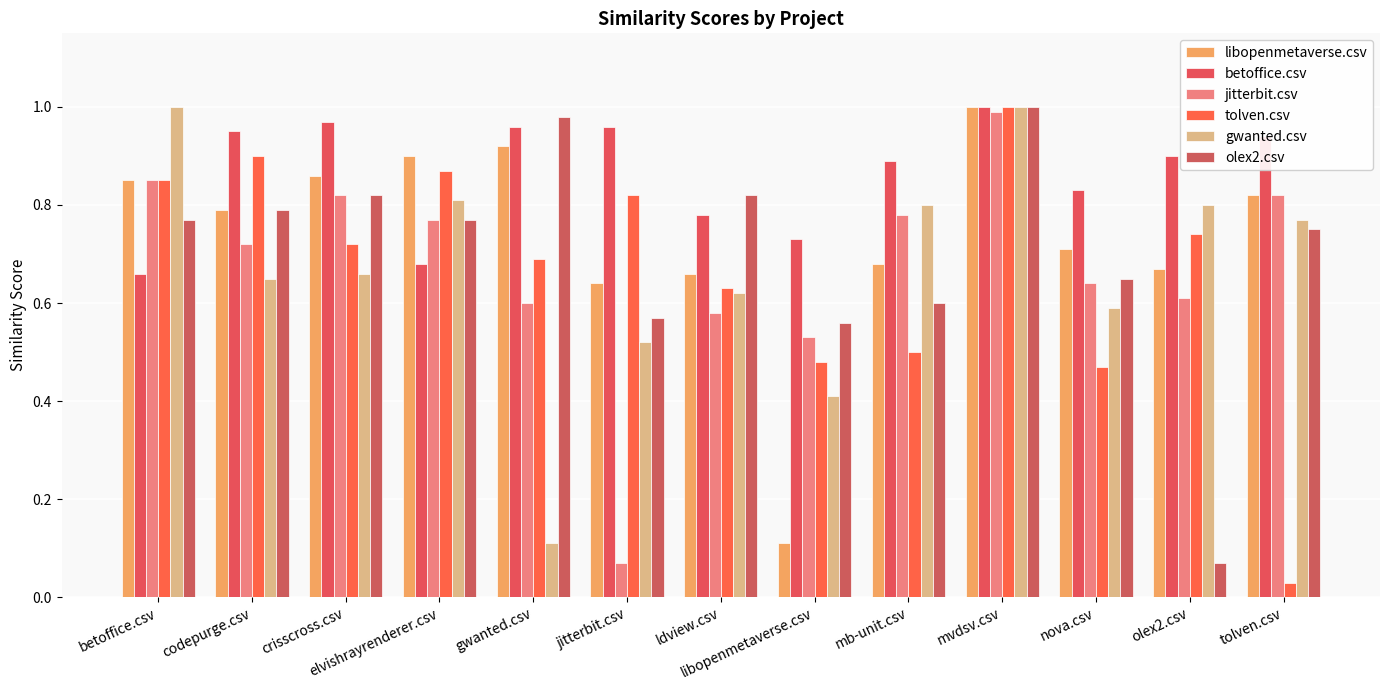

List the series in order of their peak value, highest first.

libopenmetaverse.csv, betoffice.csv, tolven.csv, gwanted.csv, olex2.csv, jitterbit.csv